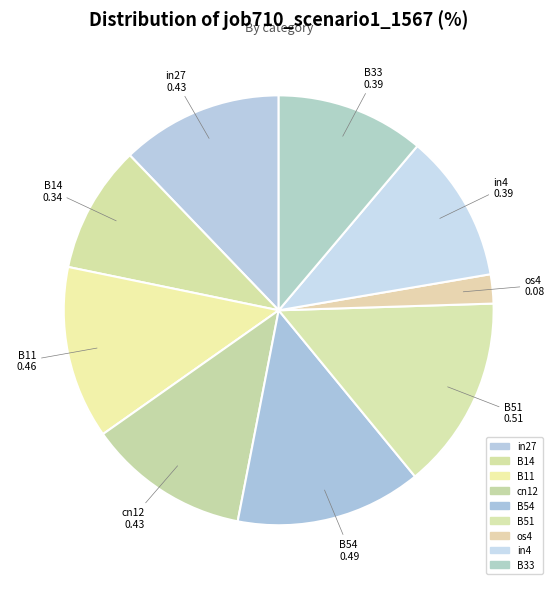

Does os4 account for over 50% of the chart?

No